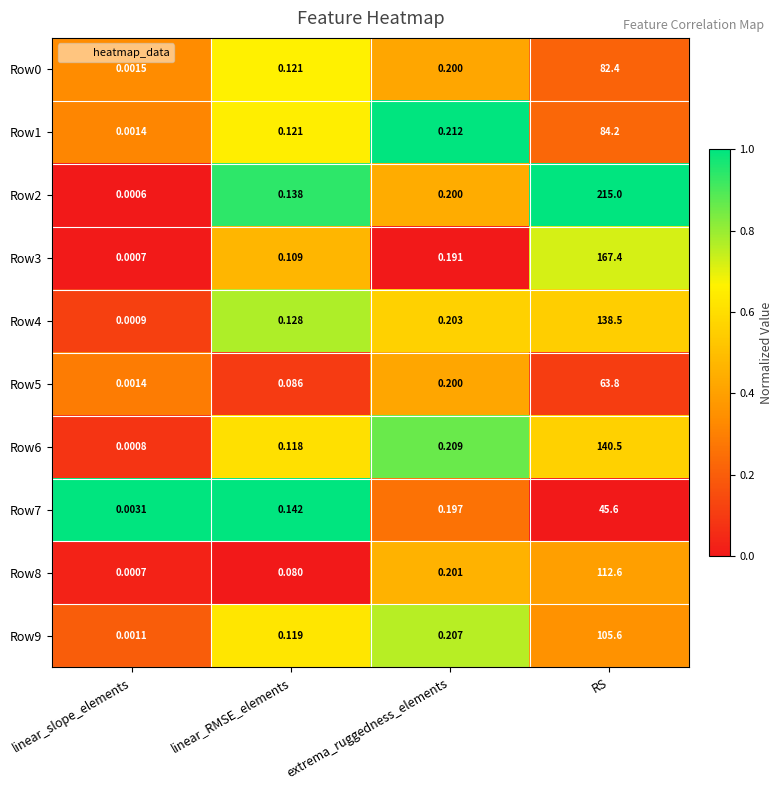

Which category has the lowest value across all series?

linear_slope_elements